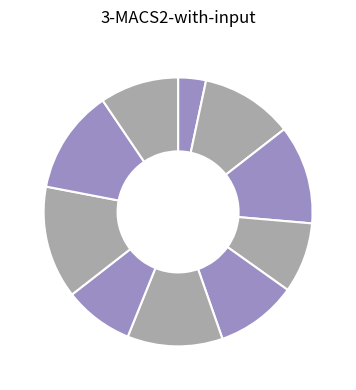

Which slice is the largest?

7